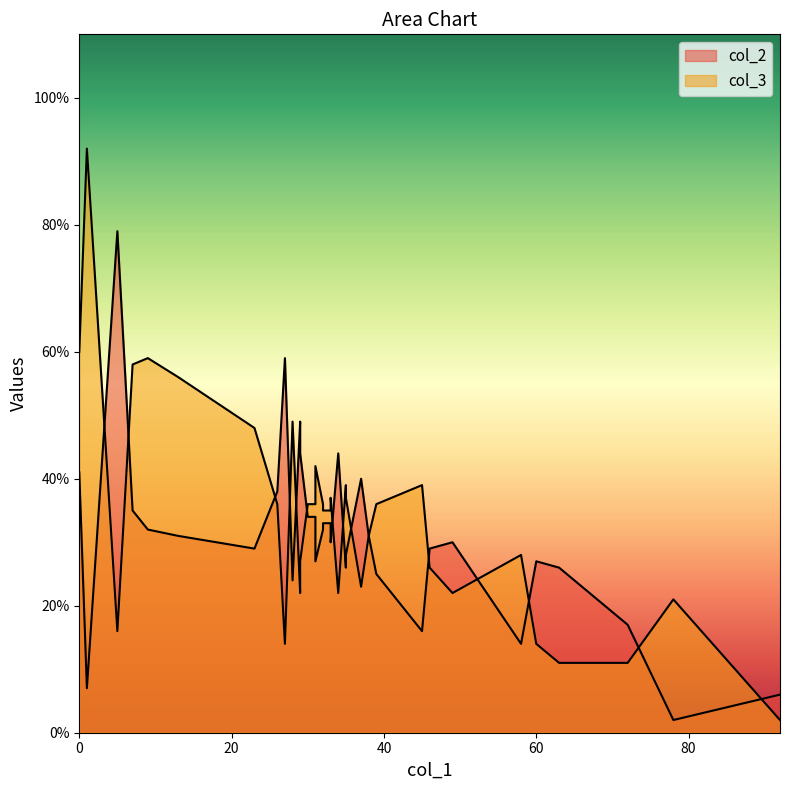

What is the maximum value for col_2?

79